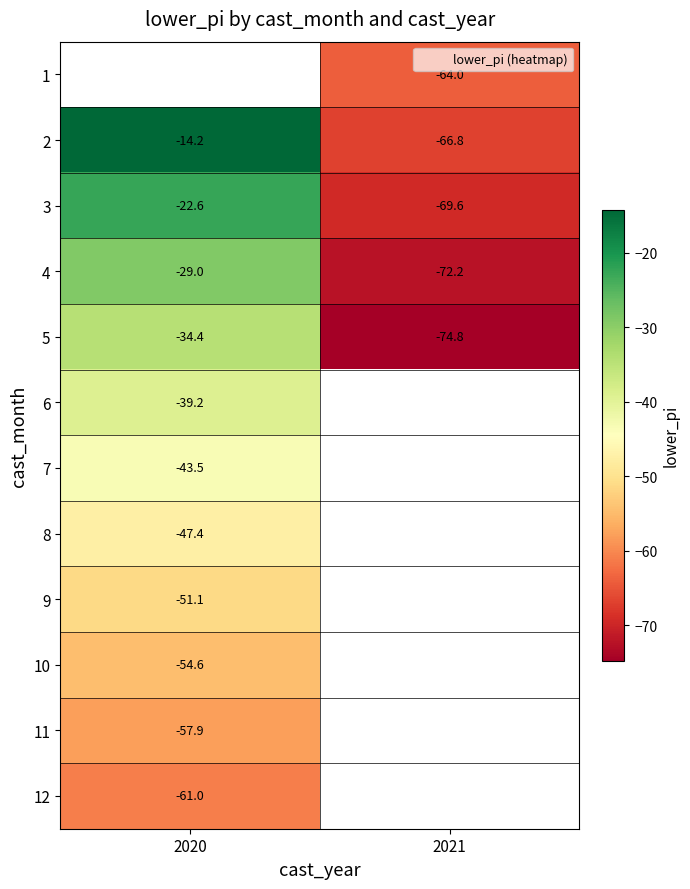

What is the lowest value of the 12 series?

-61.0